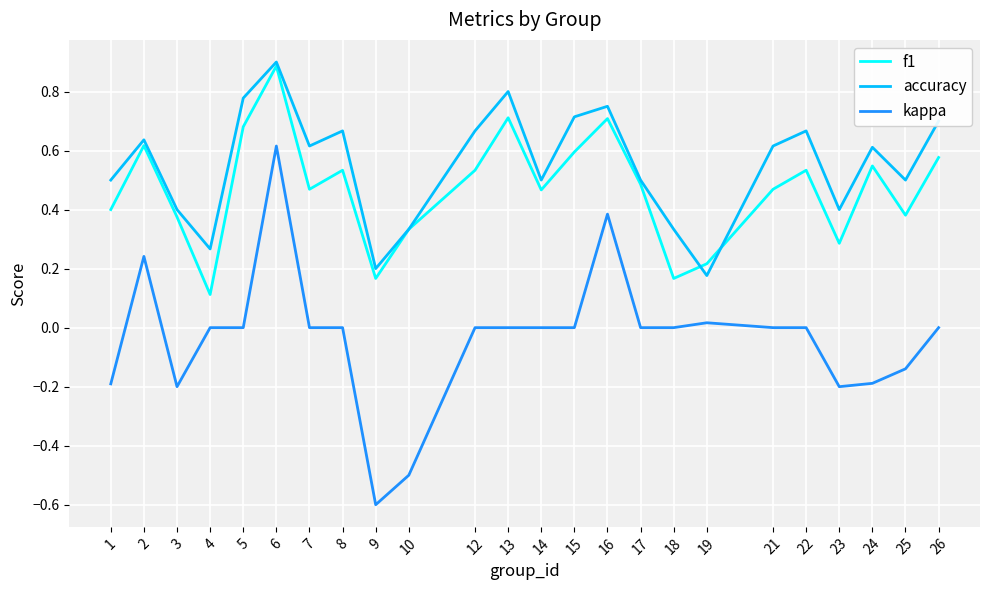

True or false: kappa and f1 cross at least once.

False